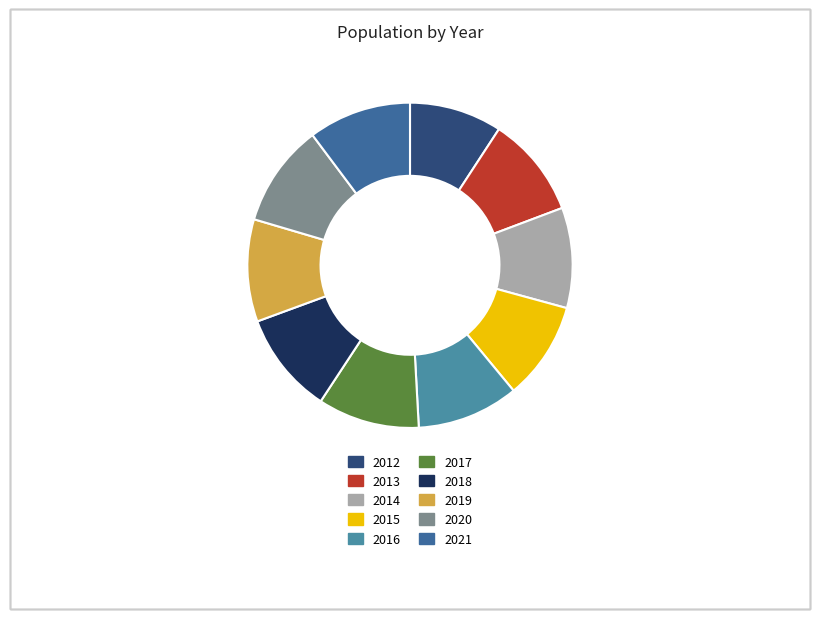

To the nearest percent, what is the combined percentage of 2015 and 2013?

20%